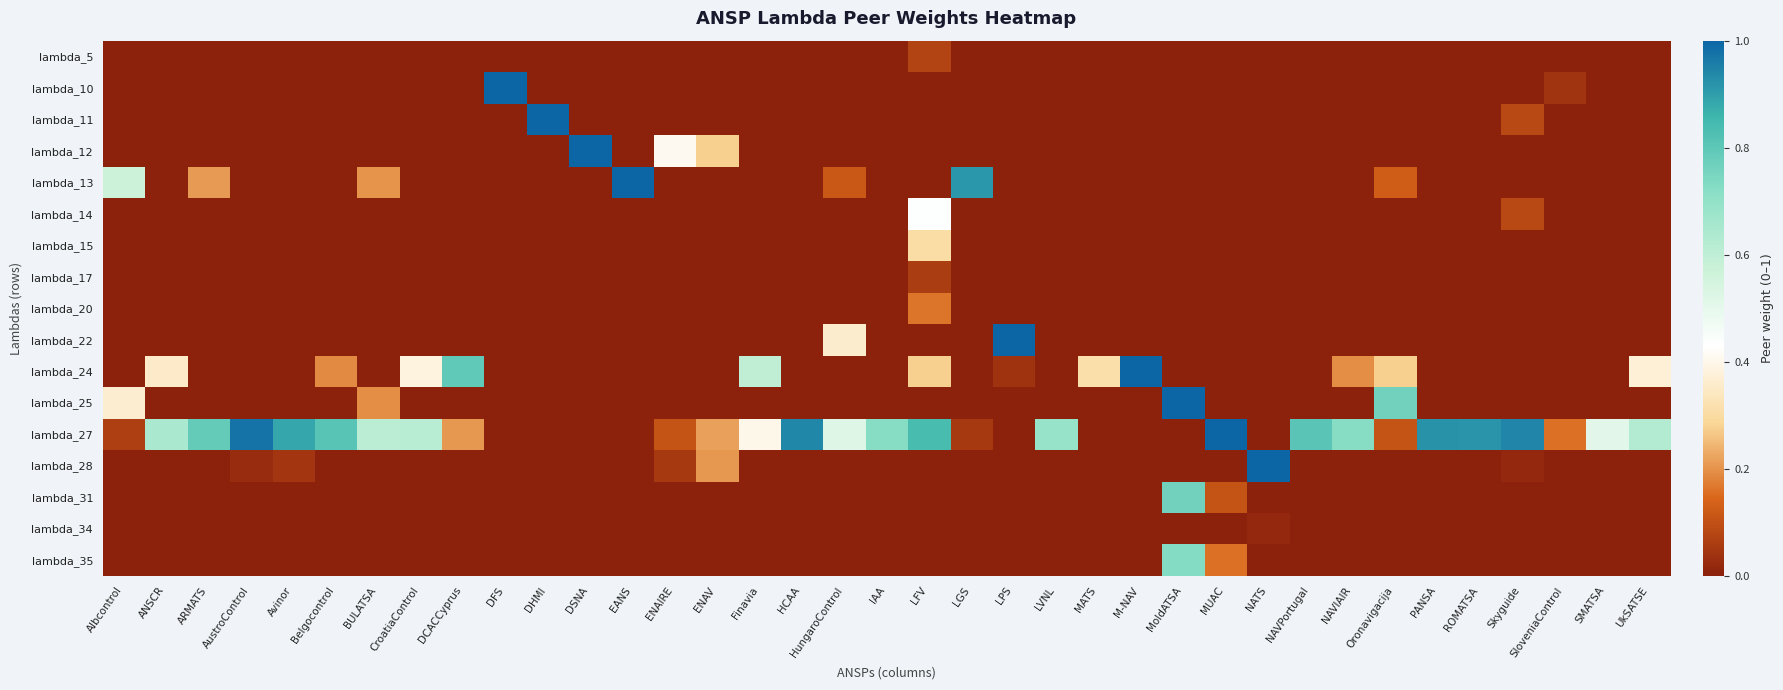

Reading left to right, extract all data points from this chart.

lambda_5: Albcontrol=0.0	ANSCR=0.0	ARMATS=0.0	AustroControl=0.0	Avinor=0.0	Belgocontrol=0.0	BULATSA=0.0	CroatiaControl=0.0	DCACCyprus=0.0	DFS=0.0	DHMI=0.0	DSNA=0.0	EANS=0.0	ENAIRE=0.0	ENAV=0.0	Finavia=0.0	HCAA=0.0	HungaroControl=0.0	IAA=0.0	LFV=0.1	LGS=0.0	LPS=0.0	LVNL=0.0	MATS=0.0	M-NAV=0.0	MoldATSA=0.0	MUAC=0.0	NATS=0.0	NAVPortugal=0.0	NAVIAIR=0.0	Oronavigacija=0.0	PANSA=0.0	ROMATSA=0.0	Skyguide=0.0	SloveniaControl=0.0	SMATSA=0.0	UkSATSE=0.0
lambda_10: Albcontrol=0.0	ANSCR=0.0	ARMATS=0.0	AustroControl=0.0	Avinor=0.0	Belgocontrol=0.0	BULATSA=0.0	CroatiaControl=0.0	DCACCyprus=0.0	DFS=1.0	DHMI=0.0	DSNA=0.0	EANS=0.0	ENAIRE=0.0	ENAV=0.0	Finavia=0.0	HCAA=0.0	HungaroControl=0.0	IAA=0.0	LFV=0.0	LGS=0.0	LPS=0.0	LVNL=0.0	MATS=0.0	M-NAV=0.0	MoldATSA=0.0	MUAC=0.0	NATS=0.0	NAVPortugal=0.0	NAVIAIR=0.0	Oronavigacija=0.0	PANSA=0.0	ROMATSA=0.0	Skyguide=0.0	SloveniaControl=0.0	SMATSA=0.0	UkSATSE=0.0
lambda_11: Albcontrol=0.0	ANSCR=0.0	ARMATS=0.0	AustroControl=0.0	Avinor=0.0	Belgocontrol=0.0	BULATSA=0.0	CroatiaControl=0.0	DCACCyprus=0.0	DFS=0.0	DHMI=1.0	DSNA=0.0	EANS=0.0	ENAIRE=0.0	ENAV=0.0	Finavia=0.0	HCAA=0.0	HungaroControl=0.0	IAA=0.0	LFV=0.0	LGS=0.0	LPS=0.0	LVNL=0.0	MATS=0.0	M-NAV=0.0	MoldATSA=0.0	MUAC=0.0	NATS=0.0	NAVPortugal=0.0	NAVIAIR=0.0	Oronavigacija=0.0	PANSA=0.0	ROMATSA=0.0	Skyguide=0.1	SloveniaControl=0.0	SMATSA=0.0	UkSATSE=0.0
lambda_12: Albcontrol=0.0	ANSCR=0.0	ARMATS=0.0	AustroControl=0.0	Avinor=0.0	Belgocontrol=0.0	BULATSA=0.0	CroatiaControl=0.0	DCACCyprus=0.0	DFS=0.0	DHMI=0.0	DSNA=1.0	EANS=0.0	ENAIRE=0.4	ENAV=0.3	Finavia=0.0	HCAA=0.0	HungaroControl=0.0	IAA=0.0	LFV=0.0	LGS=0.0	LPS=0.0	LVNL=0.0	MATS=0.0	M-NAV=0.0	MoldATSA=0.0	MUAC=0.0	NATS=0.0	NAVPortugal=0.0	NAVIAIR=0.0	Oronavigacija=0.0	PANSA=0.0	ROMATSA=0.0	Skyguide=0.0	SloveniaControl=0.0	SMATSA=0.0	UkSATSE=0.0
lambda_13: Albcontrol=0.6	ANSCR=0.0	ARMATS=0.2	AustroControl=0.0	Avinor=0.0	Belgocontrol=0.0	BULATSA=0.2	CroatiaControl=0.0	DCACCyprus=0.0	DFS=0.0	DHMI=0.0	DSNA=0.0	EANS=1.0	ENAIRE=0.0	ENAV=0.0	Finavia=0.0	HCAA=0.0	HungaroControl=0.1	IAA=0.0	LFV=0.0	LGS=0.9	LPS=0.0	LVNL=0.0	MATS=0.0	M-NAV=0.0	MoldATSA=0.0	MUAC=0.0	NATS=0.0	NAVPortugal=0.0	NAVIAIR=0.0	Oronavigacija=0.1	PANSA=0.0	ROMATSA=0.0	Skyguide=0.0	SloveniaControl=0.0	SMATSA=0.0	UkSATSE=0.0
lambda_14: Albcontrol=0.0	ANSCR=0.0	ARMATS=0.0	AustroControl=0.0	Avinor=0.0	Belgocontrol=0.0	BULATSA=0.0	CroatiaControl=0.0	DCACCyprus=0.0	DFS=0.0	DHMI=0.0	DSNA=0.0	EANS=0.0	ENAIRE=0.0	ENAV=0.0	Finavia=0.0	HCAA=0.0	HungaroControl=0.0	IAA=0.0	LFV=0.4	LGS=0.0	LPS=0.0	LVNL=0.0	MATS=0.0	M-NAV=0.0	MoldATSA=0.0	MUAC=0.0	NATS=0.0	NAVPortugal=0.0	NAVIAIR=0.0	Oronavigacija=0.0	PANSA=0.0	ROMATSA=0.0	Skyguide=0.1	SloveniaControl=0.0	SMATSA=0.0	UkSATSE=0.0
lambda_15: Albcontrol=0.0	ANSCR=0.0	ARMATS=0.0	AustroControl=0.0	Avinor=0.0	Belgocontrol=0.0	BULATSA=0.0	CroatiaControl=0.0	DCACCyprus=0.0	DFS=0.0	DHMI=0.0	DSNA=0.0	EANS=0.0	ENAIRE=0.0	ENAV=0.0	Finavia=0.0	HCAA=0.0	HungaroControl=0.0	IAA=0.0	LFV=0.3	LGS=0.0	LPS=0.0	LVNL=0.0	MATS=0.0	M-NAV=0.0	MoldATSA=0.0	MUAC=0.0	NATS=0.0	NAVPortugal=0.0	NAVIAIR=0.0	Oronavigacija=0.0	PANSA=0.0	ROMATSA=0.0	Skyguide=0.0	SloveniaControl=0.0	SMATSA=0.0	UkSATSE=0.0
lambda_17: Albcontrol=0.0	ANSCR=0.0	ARMATS=0.0	AustroControl=0.0	Avinor=0.0	Belgocontrol=0.0	BULATSA=0.0	CroatiaControl=0.0	DCACCyprus=0.0	DFS=0.0	DHMI=0.0	DSNA=0.0	EANS=0.0	ENAIRE=0.0	ENAV=0.0	Finavia=0.0	HCAA=0.0	HungaroControl=0.0	IAA=0.0	LFV=0.1	LGS=0.0	LPS=0.0	LVNL=0.0	MATS=0.0	M-NAV=0.0	MoldATSA=0.0	MUAC=0.0	NATS=0.0	NAVPortugal=0.0	NAVIAIR=0.0	Oronavigacija=0.0	PANSA=0.0	ROMATSA=0.0	Skyguide=0.0	SloveniaControl=0.0	SMATSA=0.0	UkSATSE=0.0
lambda_20: Albcontrol=0.0	ANSCR=0.0	ARMATS=0.0	AustroControl=0.0	Avinor=0.0	Belgocontrol=0.0	BULATSA=0.0	CroatiaControl=0.0	DCACCyprus=0.0	DFS=0.0	DHMI=0.0	DSNA=0.0	EANS=0.0	ENAIRE=0.0	ENAV=0.0	Finavia=0.0	HCAA=0.0	HungaroControl=0.0	IAA=0.0	LFV=0.2	LGS=0.0	LPS=0.0	LVNL=0.0	MATS=0.0	M-NAV=0.0	MoldATSA=0.0	MUAC=0.0	NATS=0.0	NAVPortugal=0.0	NAVIAIR=0.0	Oronavigacija=0.0	PANSA=0.0	ROMATSA=0.0	Skyguide=0.0	SloveniaControl=0.0	SMATSA=0.0	UkSATSE=0.0
lambda_22: Albcontrol=0.0	ANSCR=0.0	ARMATS=0.0	AustroControl=0.0	Avinor=0.0	Belgocontrol=0.0	BULATSA=0.0	CroatiaControl=0.0	DCACCyprus=0.0	DFS=0.0	DHMI=0.0	DSNA=0.0	EANS=0.0	ENAIRE=0.0	ENAV=0.0	Finavia=0.0	HCAA=0.0	HungaroControl=0.4	IAA=0.0	LFV=0.0	LGS=0.0	LPS=1.0	LVNL=0.0	MATS=0.0	M-NAV=0.0	MoldATSA=0.0	MUAC=0.0	NATS=0.0	NAVPortugal=0.0	NAVIAIR=0.0	Oronavigacija=0.0	PANSA=0.0	ROMATSA=0.0	Skyguide=0.0	SloveniaControl=0.0	SMATSA=0.0	UkSATSE=0.0
lambda_24: Albcontrol=0.0	ANSCR=0.4	ARMATS=0.0	AustroControl=0.0	Avinor=0.0	Belgocontrol=0.2	BULATSA=0.0	CroatiaControl=0.4	DCACCyprus=0.8	DFS=0.0	DHMI=0.0	DSNA=0.0	EANS=0.0	ENAIRE=0.0	ENAV=0.0	Finavia=0.6	HCAA=0.0	HungaroControl=0.0	IAA=0.0	LFV=0.3	LGS=0.0	LPS=0.0	LVNL=0.0	MATS=0.3	M-NAV=1.0	MoldATSA=0.0	MUAC=0.0	NATS=0.0	NAVPortugal=0.0	NAVIAIR=0.2	Oronavigacija=0.3	PANSA=0.0	ROMATSA=0.0	Skyguide=0.0	SloveniaControl=0.0	SMATSA=0.0	UkSATSE=0.4
lambda_25: Albcontrol=0.4	ANSCR=0.0	ARMATS=0.0	AustroControl=0.0	Avinor=0.0	Belgocontrol=0.0	BULATSA=0.2	CroatiaControl=0.0	DCACCyprus=0.0	DFS=0.0	DHMI=0.0	DSNA=0.0	EANS=0.0	ENAIRE=0.0	ENAV=0.0	Finavia=0.0	HCAA=0.0	HungaroControl=0.0	IAA=0.0	LFV=0.0	LGS=0.0	LPS=0.0	LVNL=0.0	MATS=0.0	M-NAV=0.0	MoldATSA=1.0	MUAC=0.0	NATS=0.0	NAVPortugal=0.0	NAVIAIR=0.0	Oronavigacija=0.8	PANSA=0.0	ROMATSA=0.0	Skyguide=0.0	SloveniaControl=0.0	SMATSA=0.0	UkSATSE=0.0
lambda_27: Albcontrol=0.1	ANSCR=0.6	ARMATS=0.8	AustroControl=1.0	Avinor=0.9	Belgocontrol=0.8	BULATSA=0.6	CroatiaControl=0.6	DCACCyprus=0.2	DFS=0.0	DHMI=0.0	DSNA=0.0	EANS=0.0	ENAIRE=0.1	ENAV=0.2	Finavia=0.4	HCAA=0.9	HungaroControl=0.5	IAA=0.7	LFV=0.8	LGS=0.1	LPS=0.0	LVNL=0.7	MATS=0.0	M-NAV=0.0	MoldATSA=0.0	MUAC=1.0	NATS=0.0	NAVPortugal=0.8	NAVIAIR=0.7	Oronavigacija=0.1	PANSA=0.9	ROMATSA=0.9	Skyguide=0.9	SloveniaControl=0.2	SMATSA=0.5	UkSATSE=0.6
lambda_28: Albcontrol=0.0	ANSCR=0.0	ARMATS=0.0	AustroControl=0.0	Avinor=0.0	Belgocontrol=0.0	BULATSA=0.0	CroatiaControl=0.0	DCACCyprus=0.0	DFS=0.0	DHMI=0.0	DSNA=0.0	EANS=0.0	ENAIRE=0.1	ENAV=0.2	Finavia=0.0	HCAA=0.0	HungaroControl=0.0	IAA=0.0	LFV=0.0	LGS=0.0	LPS=0.0	LVNL=0.0	MATS=0.0	M-NAV=0.0	MoldATSA=0.0	MUAC=0.0	NATS=1.0	NAVPortugal=0.0	NAVIAIR=0.0	Oronavigacija=0.0	PANSA=0.0	ROMATSA=0.0	Skyguide=0.0	SloveniaControl=0.0	SMATSA=0.0	UkSATSE=0.0
lambda_31: Albcontrol=0.0	ANSCR=0.0	ARMATS=0.0	AustroControl=0.0	Avinor=0.0	Belgocontrol=0.0	BULATSA=0.0	CroatiaControl=0.0	DCACCyprus=0.0	DFS=0.0	DHMI=0.0	DSNA=0.0	EANS=0.0	ENAIRE=0.0	ENAV=0.0	Finavia=0.0	HCAA=0.0	HungaroControl=0.0	IAA=0.0	LFV=0.0	LGS=0.0	LPS=0.0	LVNL=0.0	MATS=0.0	M-NAV=0.0	MoldATSA=0.8	MUAC=0.1	NATS=0.0	NAVPortugal=0.0	NAVIAIR=0.0	Oronavigacija=0.0	PANSA=0.0	ROMATSA=0.0	Skyguide=0.0	SloveniaControl=0.0	SMATSA=0.0	UkSATSE=0.0
lambda_34: Albcontrol=0.0	ANSCR=0.0	ARMATS=0.0	AustroControl=0.0	Avinor=0.0	Belgocontrol=0.0	BULATSA=0.0	CroatiaControl=0.0	DCACCyprus=0.0	DFS=0.0	DHMI=0.0	DSNA=0.0	EANS=0.0	ENAIRE=0.0	ENAV=0.0	Finavia=0.0	HCAA=0.0	HungaroControl=0.0	IAA=0.0	LFV=0.0	LGS=0.0	LPS=0.0	LVNL=0.0	MATS=0.0	M-NAV=0.0	MoldATSA=0.0	MUAC=0.0	NATS=0.0	NAVPortugal=0.0	NAVIAIR=0.0	Oronavigacija=0.0	PANSA=0.0	ROMATSA=0.0	Skyguide=0.0	SloveniaControl=0.0	SMATSA=0.0	UkSATSE=0.0
lambda_35: Albcontrol=0.0	ANSCR=0.0	ARMATS=0.0	AustroControl=0.0	Avinor=0.0	Belgocontrol=0.0	BULATSA=0.0	CroatiaControl=0.0	DCACCyprus=0.0	DFS=0.0	DHMI=0.0	DSNA=0.0	EANS=0.0	ENAIRE=0.0	ENAV=0.0	Finavia=0.0	HCAA=0.0	HungaroControl=0.0	IAA=0.0	LFV=0.0	LGS=0.0	LPS=0.0	LVNL=0.0	MATS=0.0	M-NAV=0.0	MoldATSA=0.7	MUAC=0.2	NATS=0.0	NAVPortugal=0.0	NAVIAIR=0.0	Oronavigacija=0.0	PANSA=0.0	ROMATSA=0.0	Skyguide=0.0	SloveniaControl=0.0	SMATSA=0.0	UkSATSE=0.0